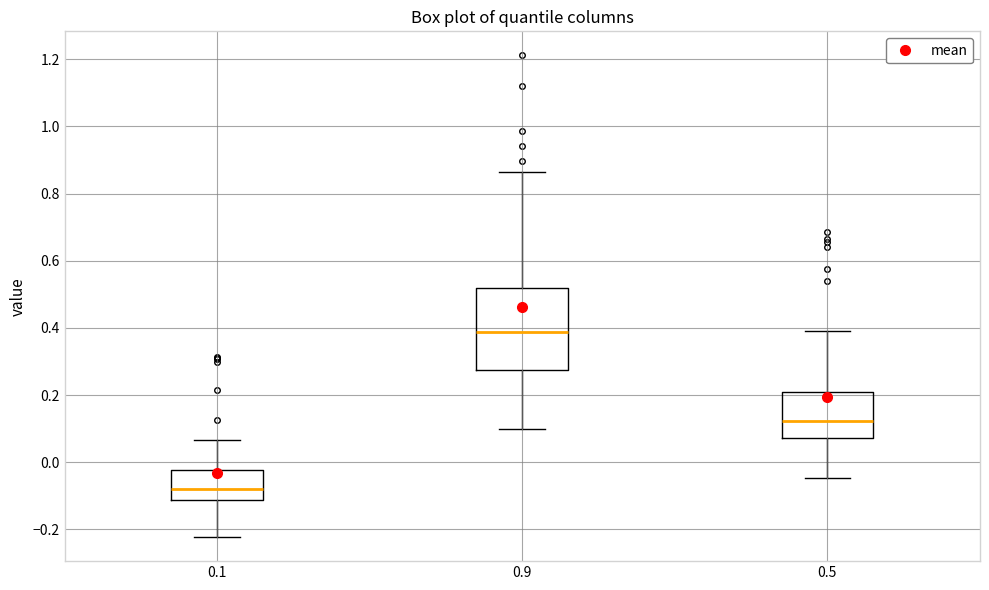

Comparing the boxes themselves (not the whiskers), which one is the tallest?

0.9